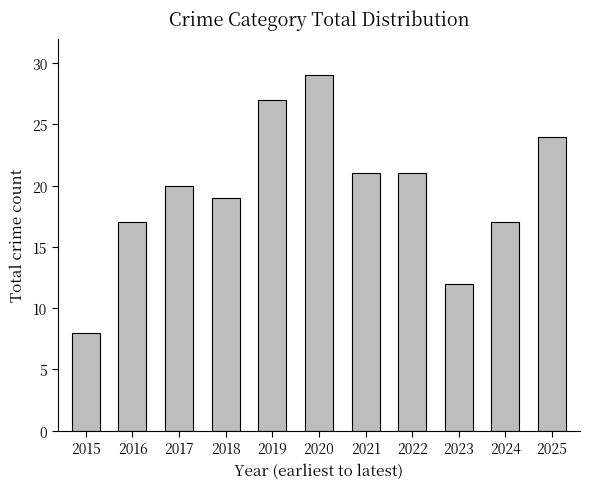

The value at 2024 is 17. True or false?

True